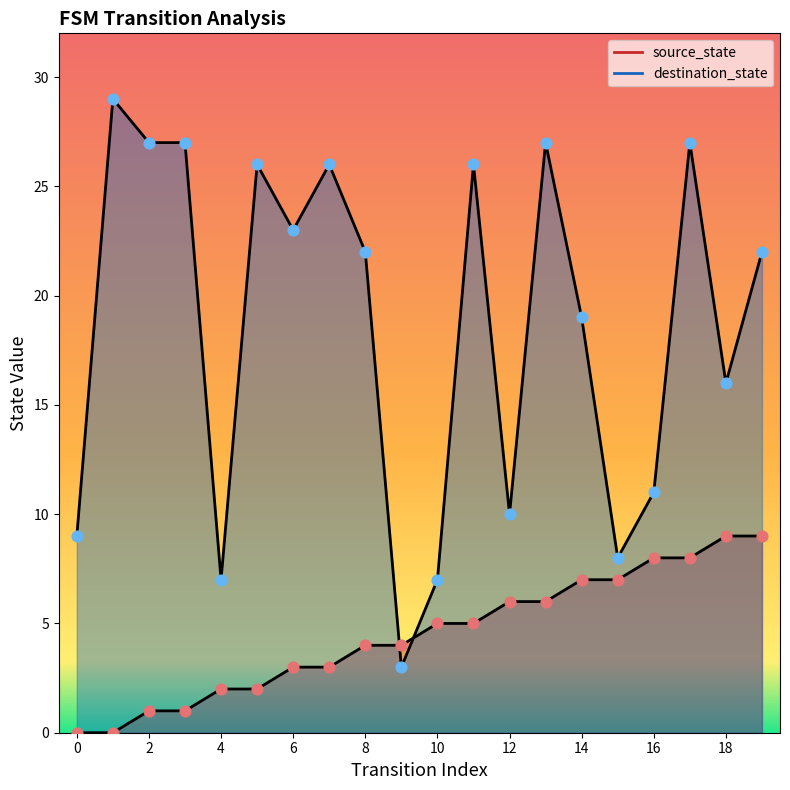

Is the value of destination_state at 13 greater than the value of source_state at 8?

Yes